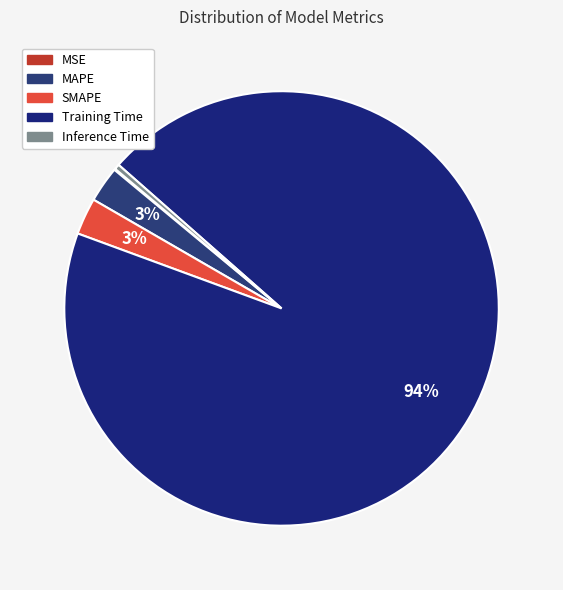

Does Inference Time account for over 50% of the chart?

No